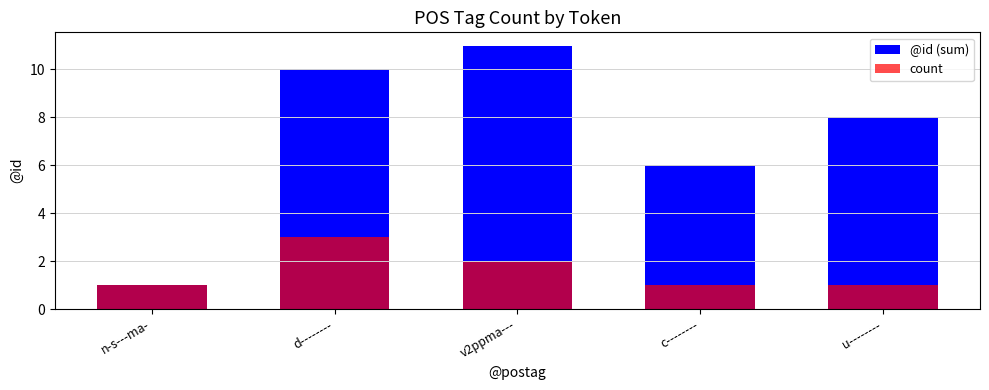

What is the difference between the @id (sum) values at c-------- and n-s---ma-?

5